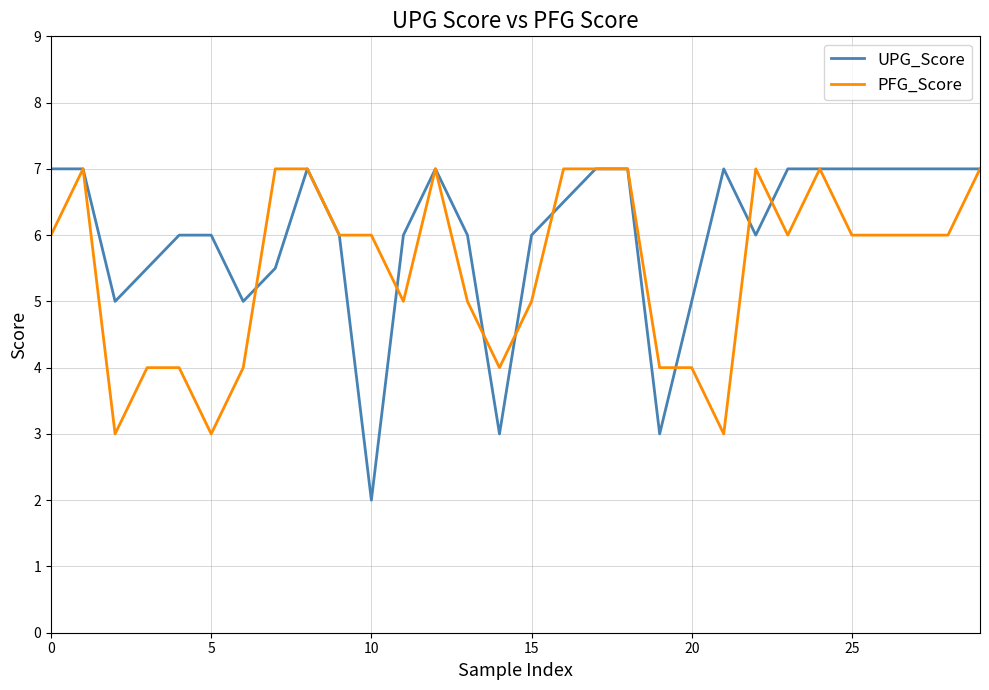

What is the maximum value for PFG_Score?

7.0